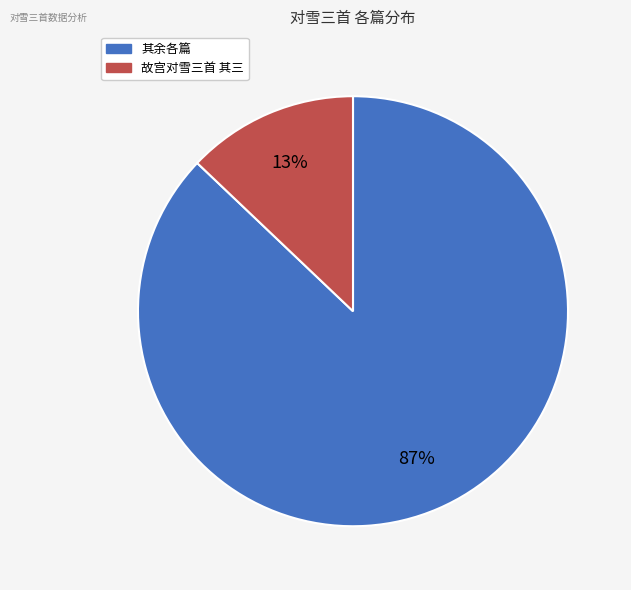

To the nearest percent, what is the average slice percentage?

50%